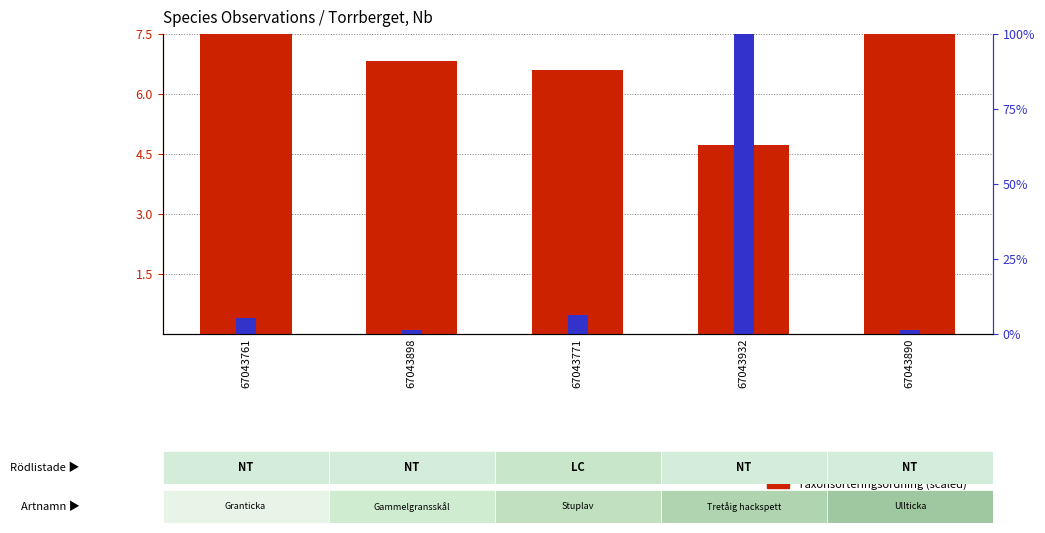

Reading left to right, what are all the values shown in this chart?

Taxonsorteringsordning (scaled): 67043761=7.5	67043898=6.8	67043771=6.6	67043932=4.7	67043890=7.5
TaxonId (percentile): 67043761=0.4	67043898=0.1	67043771=0.5	67043932=7.5	67043890=0.1